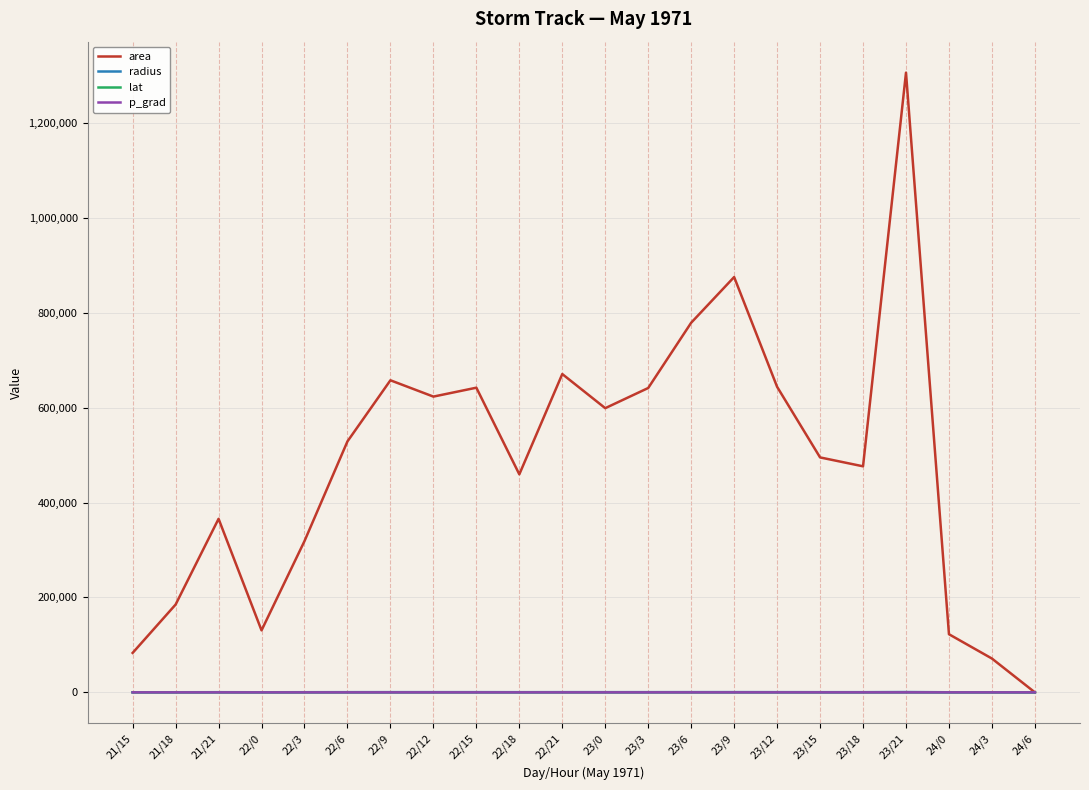

Between 23/0 and 23/12, which series saw the biggest shift?

area